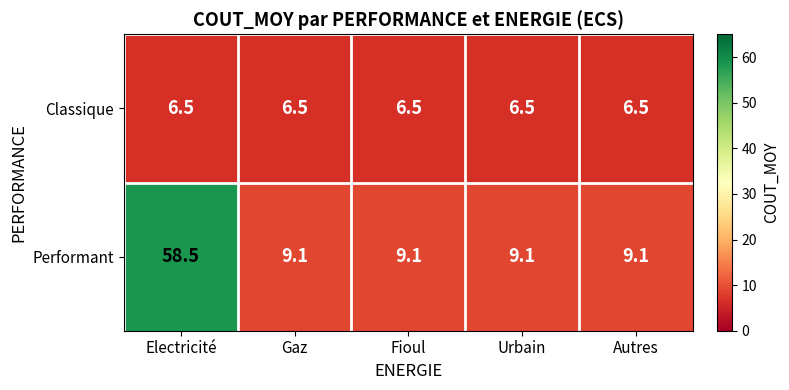

What is the approximate value of Classique at Urbain?

6.5